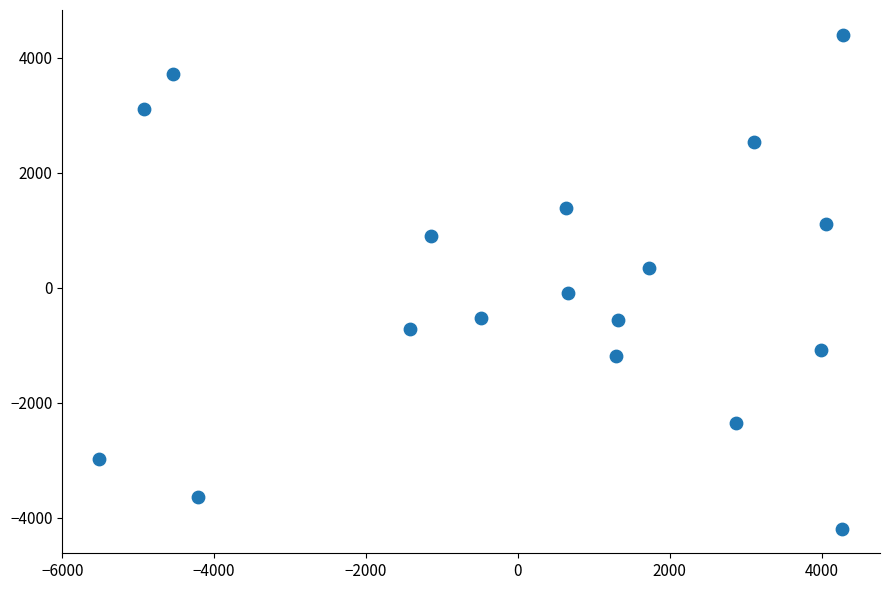

What is the range of X values (max minus min)?

9791.3